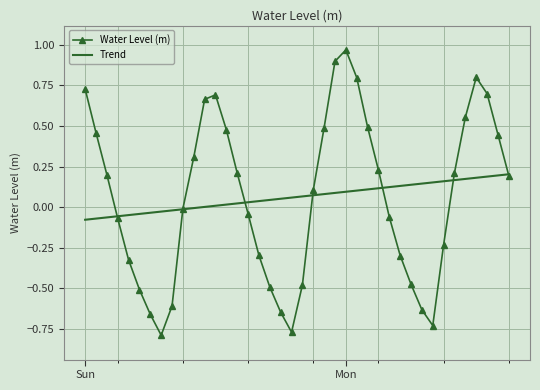

How many interior local peaks (higher than both neighbors) does the data have?

3